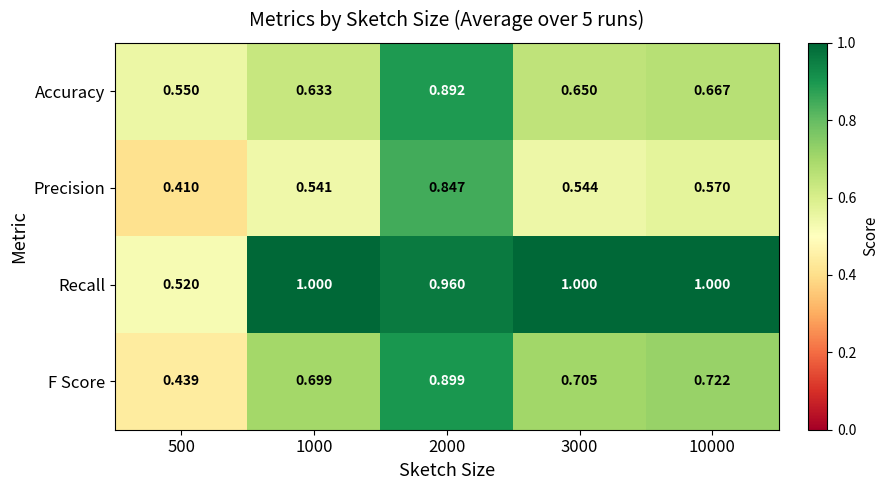

Which series changed the most between 500 and 3000?

Recall